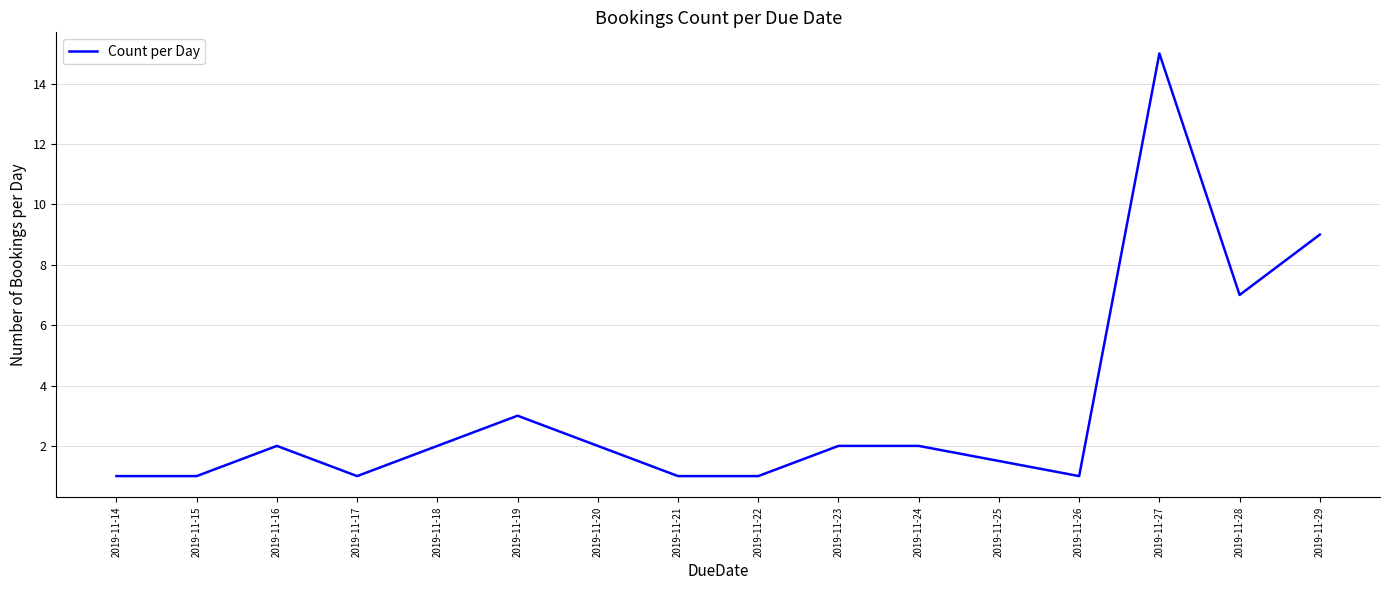

What is the sum of all values?

50